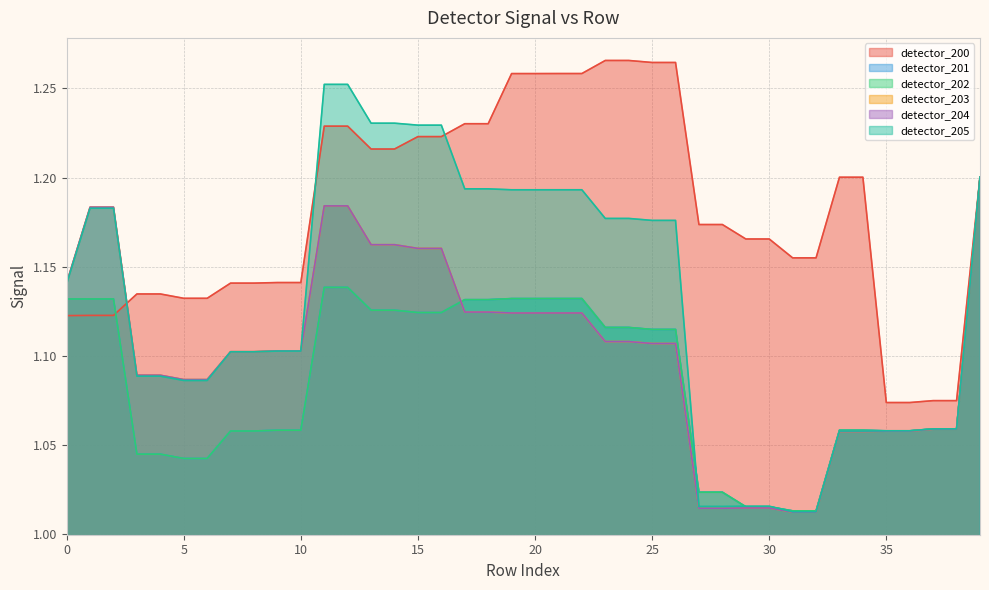

What is the highest value of the detector_202 series?

1.2